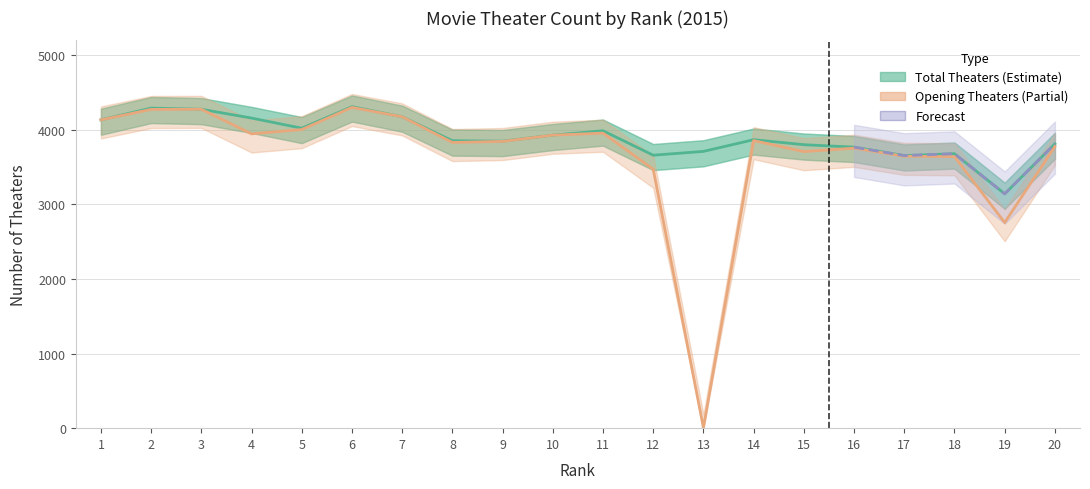

Does the chart have visible grid lines?

Yes